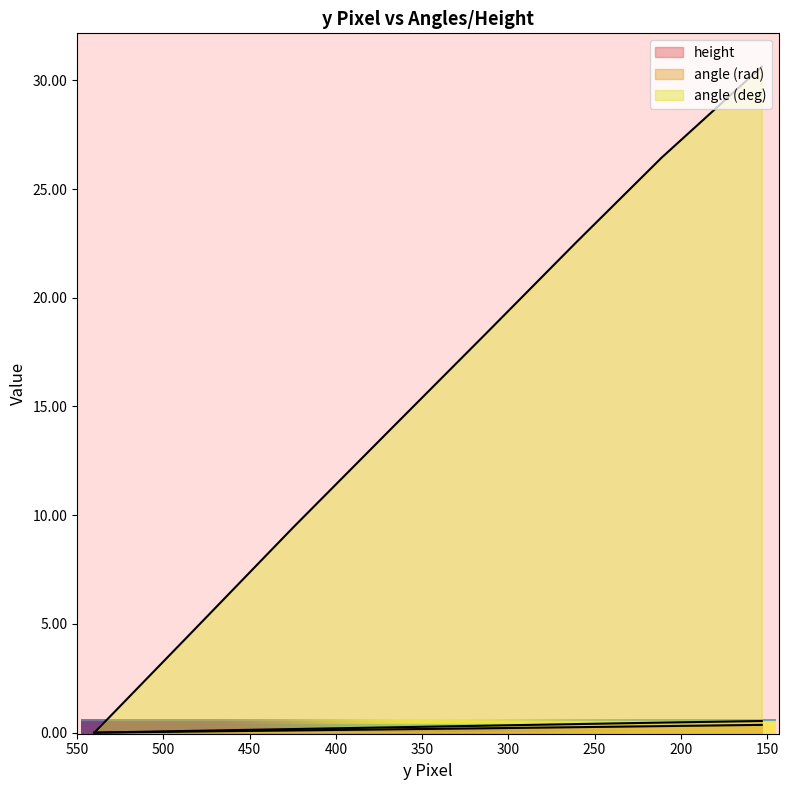

What are all the series names shown in the legend?

height, angle (rad), angle (deg)